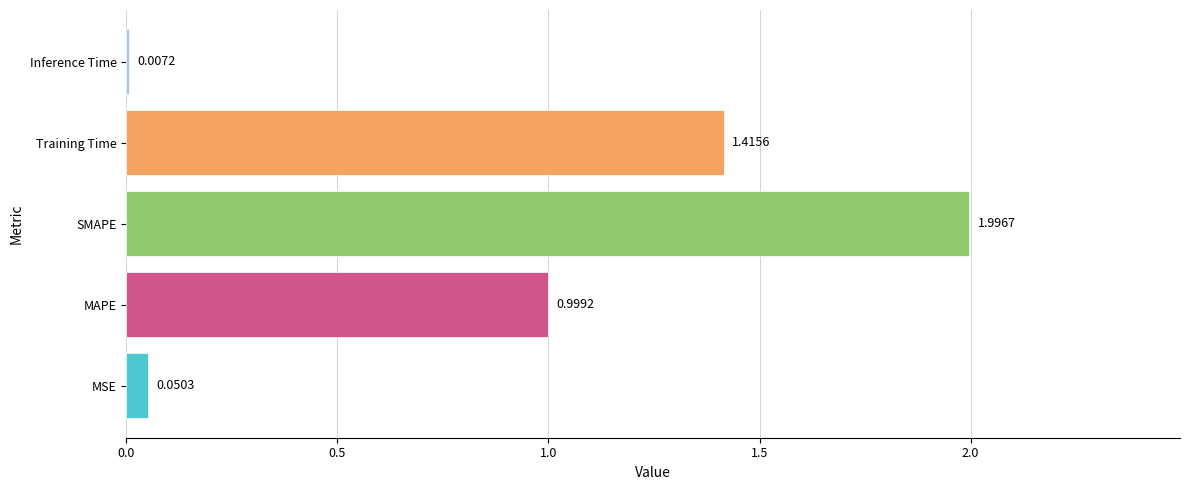

Which label corresponds to the largest value in the chart?

SMAPE